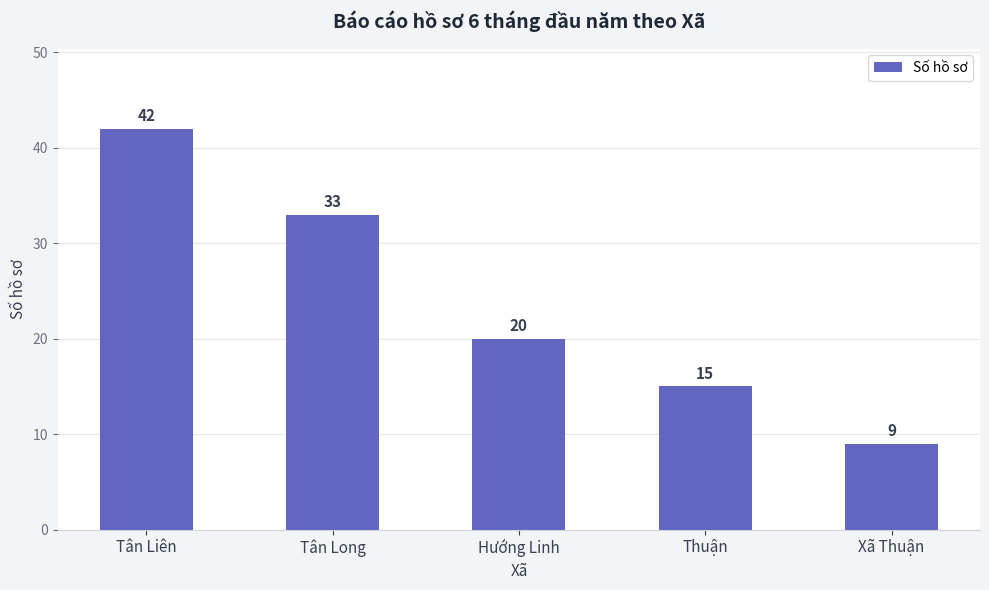

What is the change in value from Hướng Linh to Xã Thuận?

-11